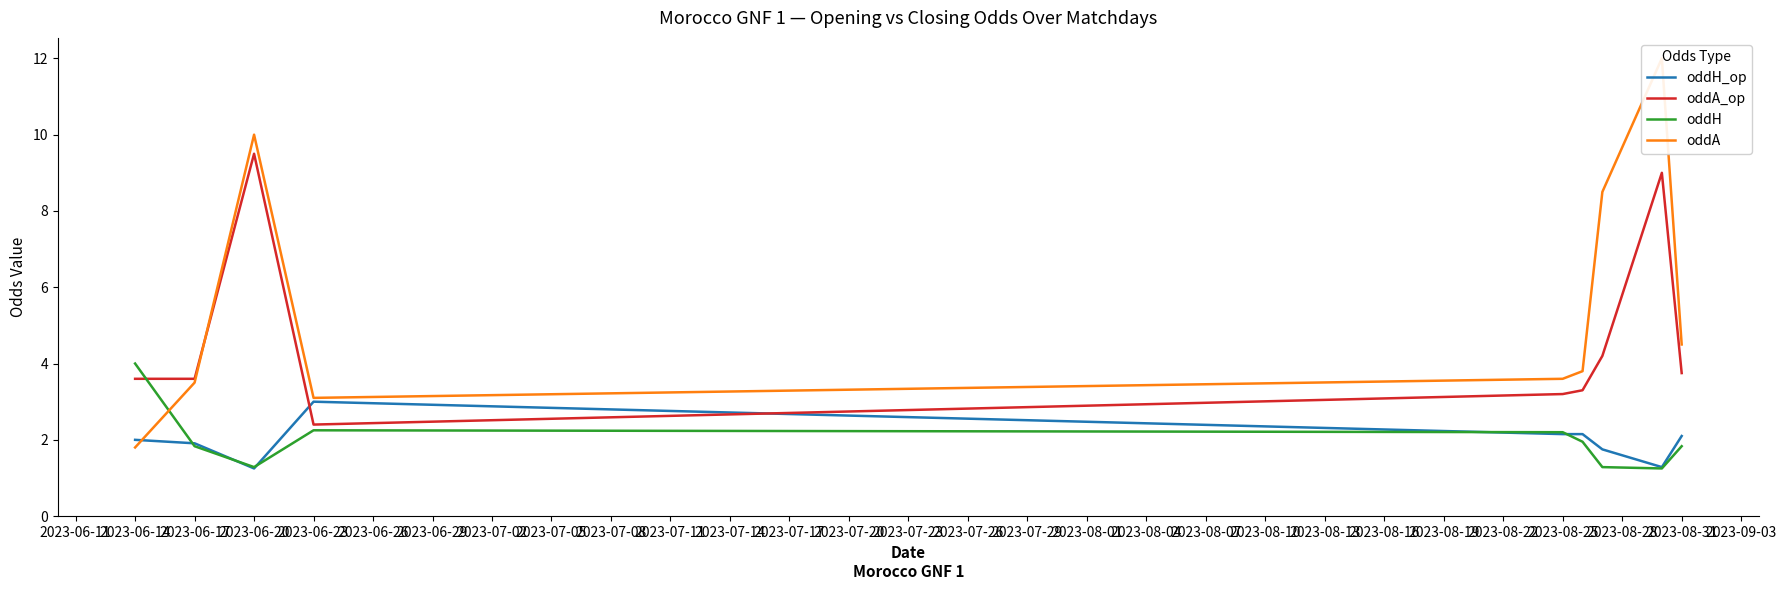

What is the minimum value shown in the chart?

1.2